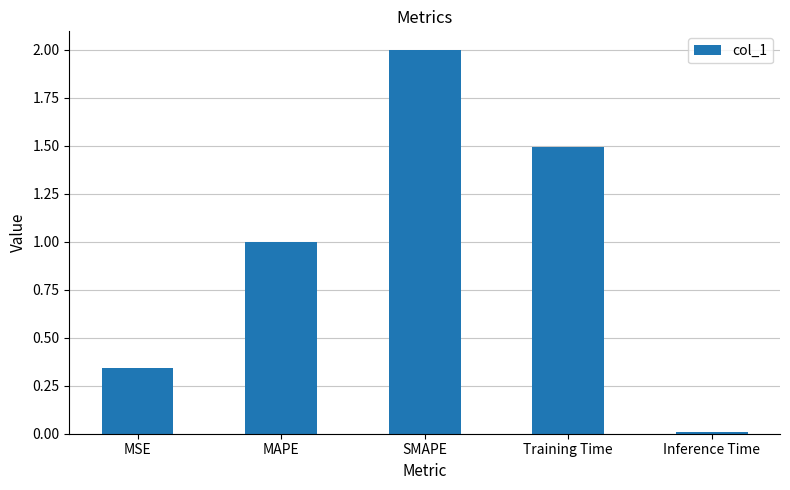

What is the change in value from MAPE to SMAPE?

+1.0